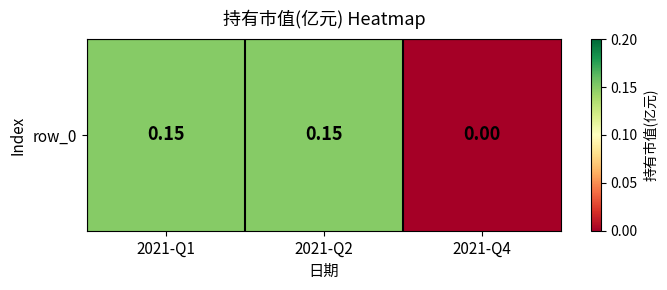

Is it true that the value at 2021-Q1 is 0.2?

False